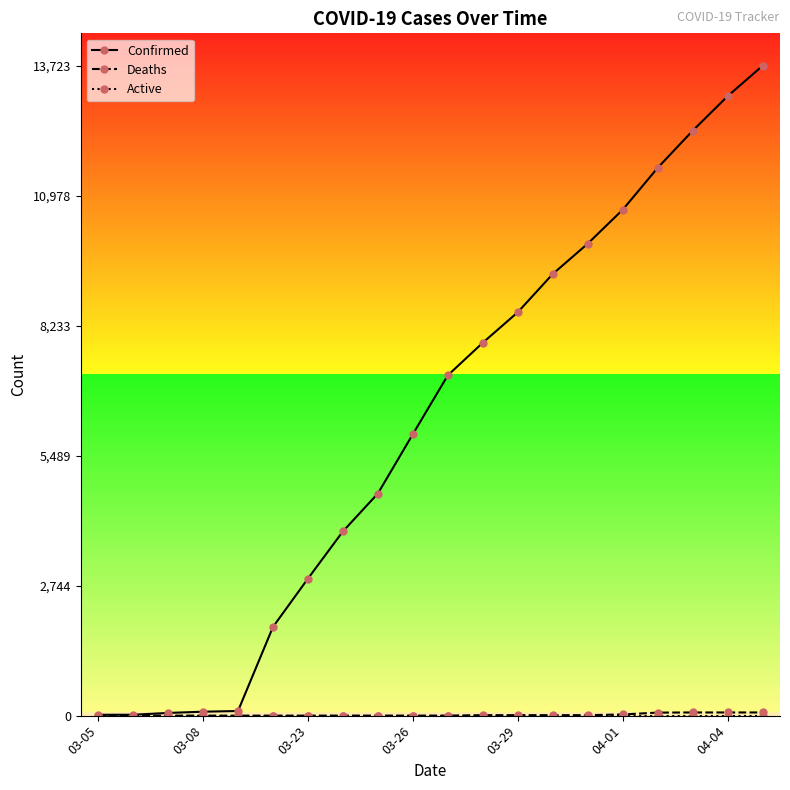

At how many categories does at least one series exceed 5025?

11